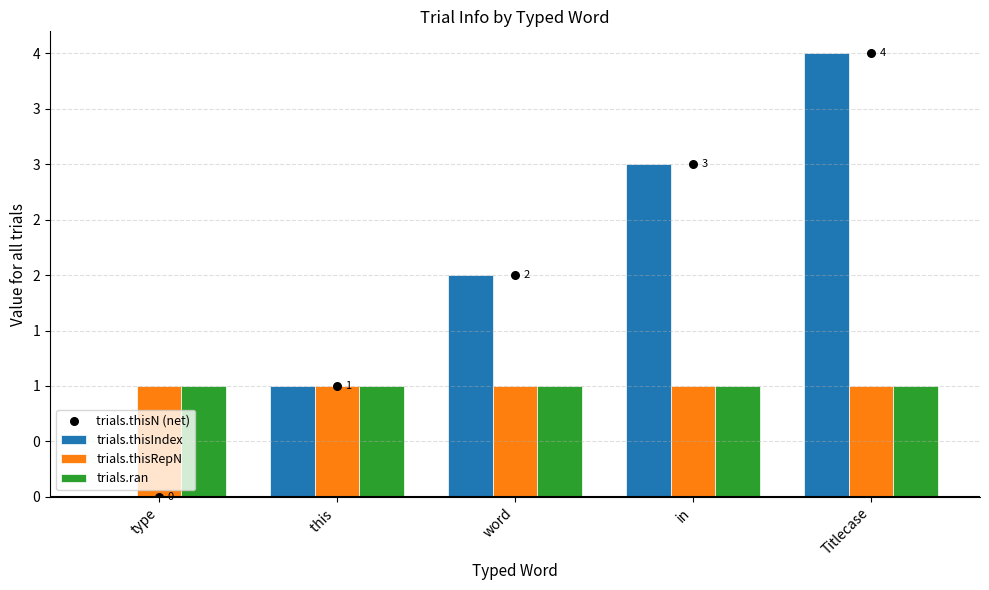

What is the total value across all series at word?

6